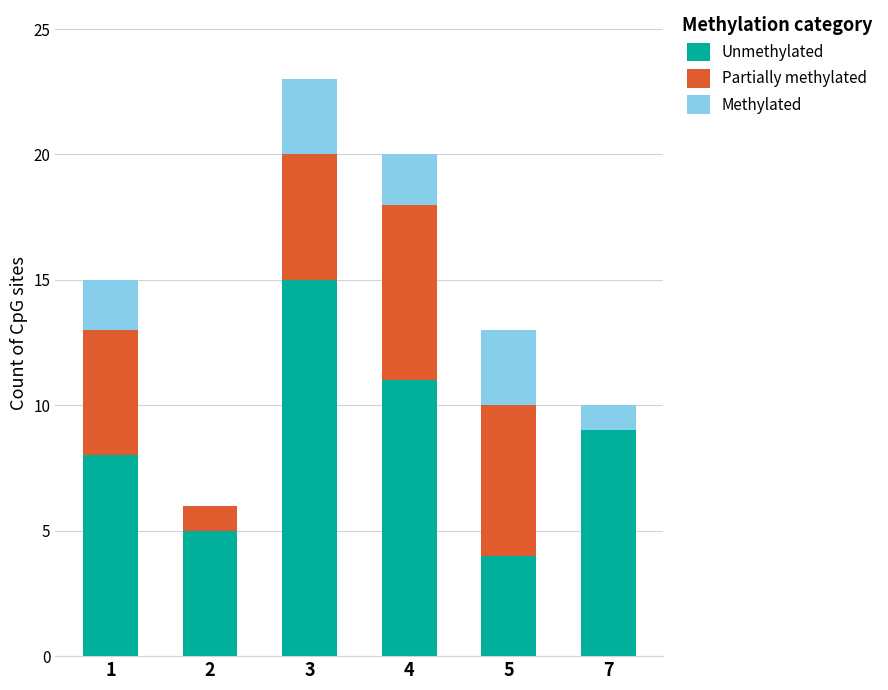

At which category is the sum across all series the highest?

3